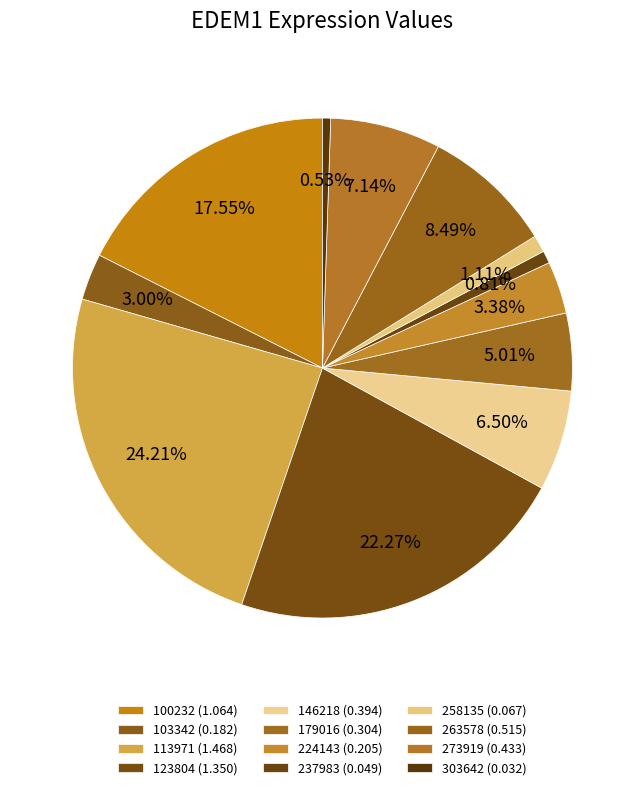

Is there any slice that represents more than half of the pie?

No